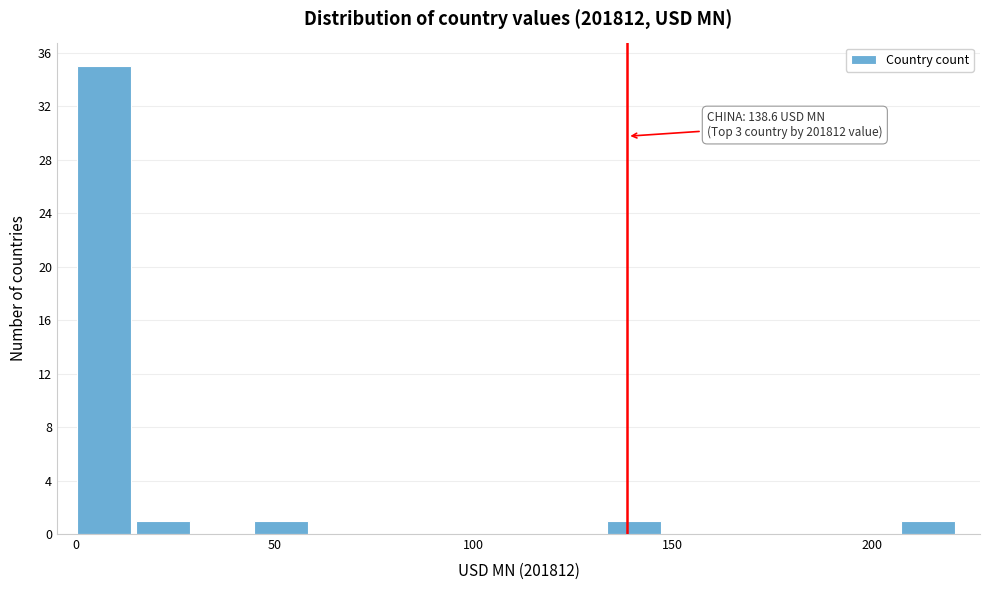

Read against the x-axis, roughly where is the centre of the tallest bar?

5